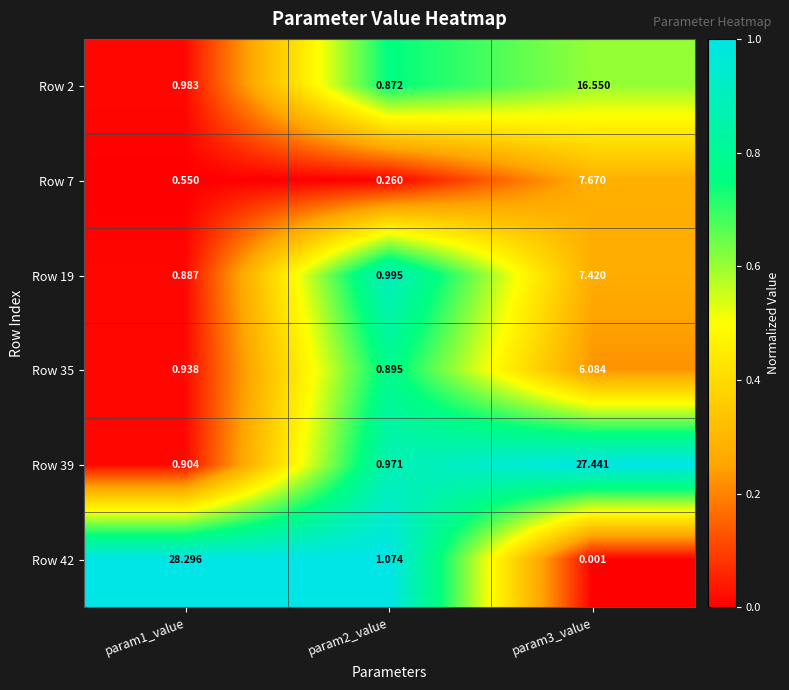

Between param1_value and param3_value, which is larger?

param3_value